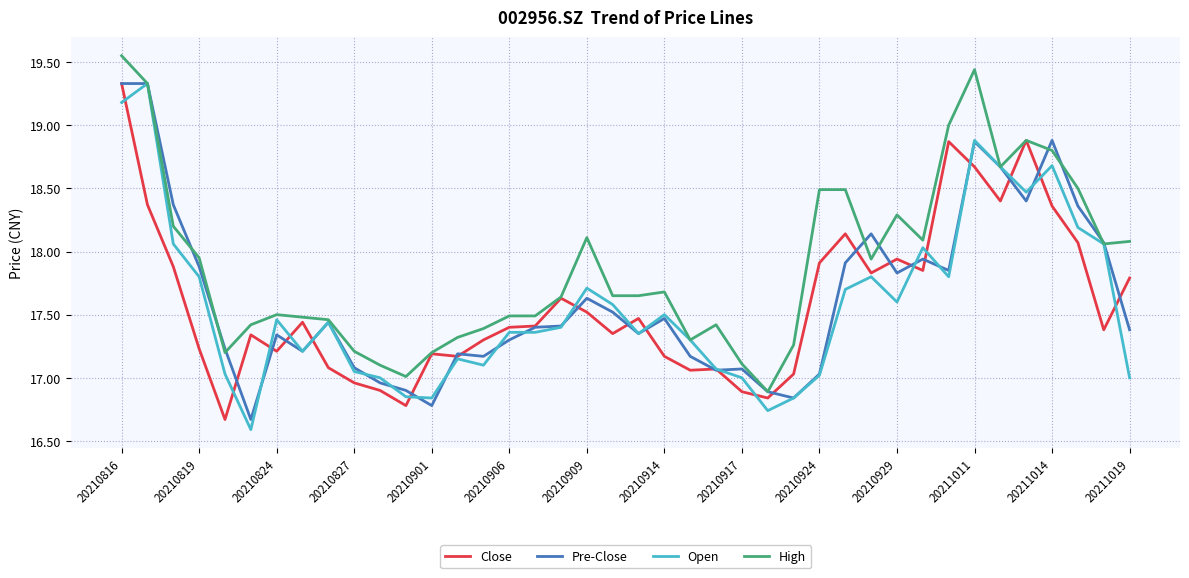

What is the sum of all Close values?

703.8